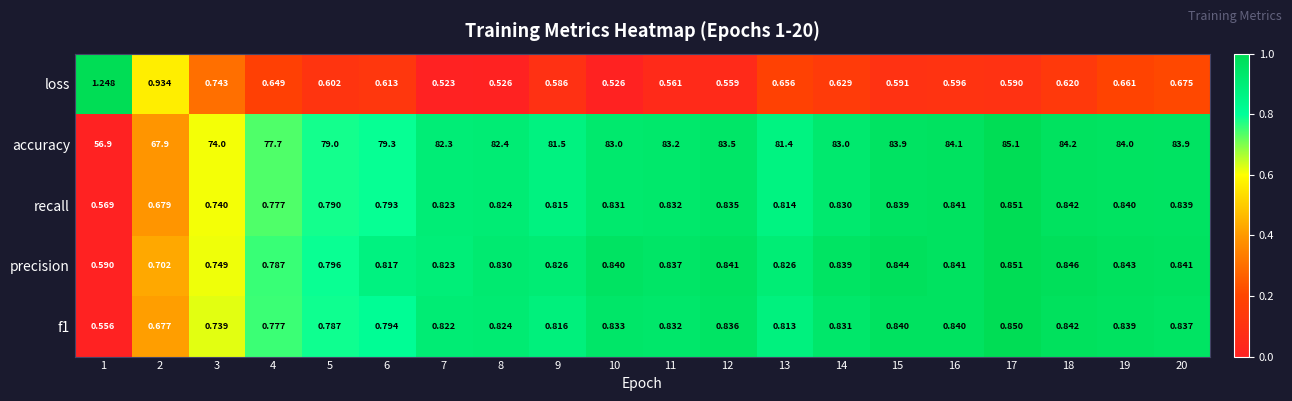

Which series has the widest spread of values?

accuracy